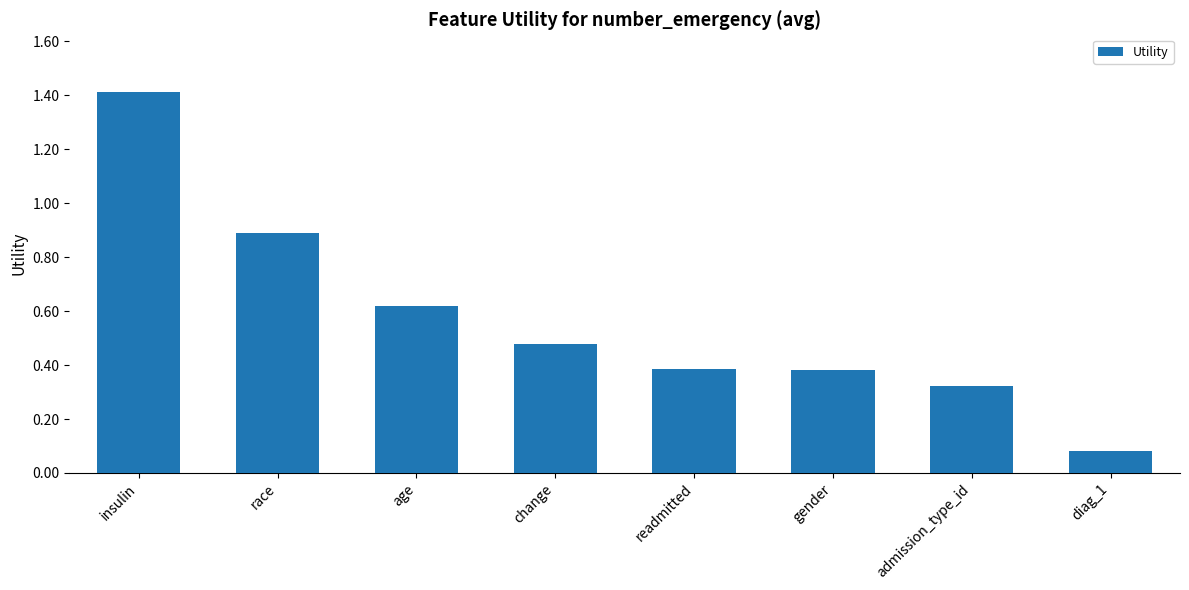

What is the difference between the second highest and minimum values?

0.8